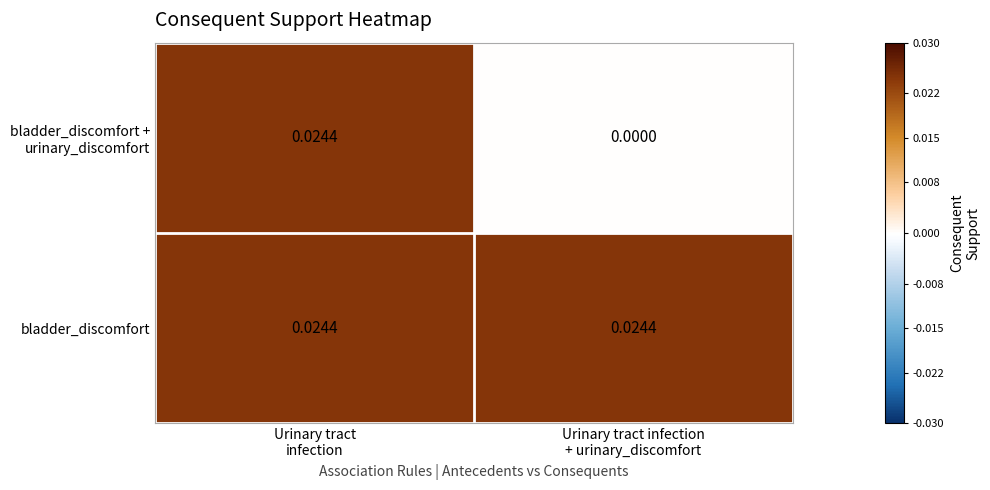

Which series has the largest total across all categories?

bladder_discomfort